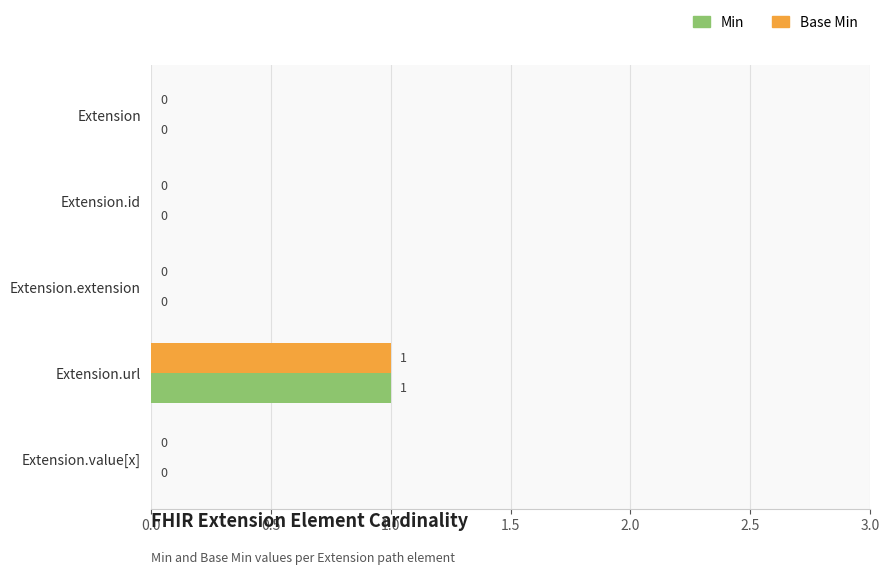

The value of Base Min at Extension.extension is 0. True or false?

True